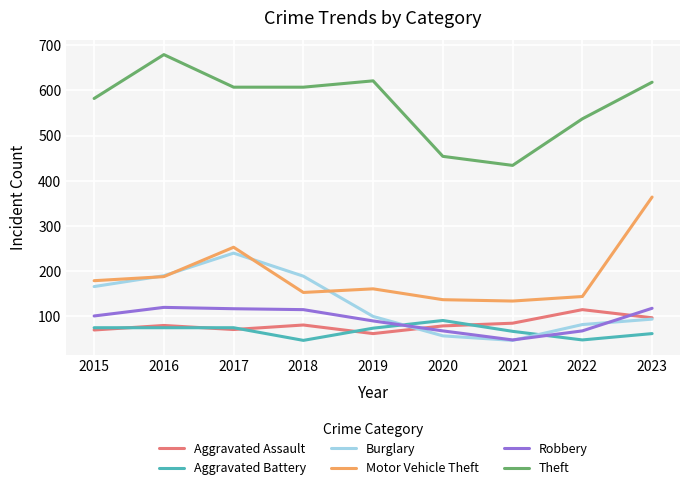

Which series has the largest total across all categories?

Theft